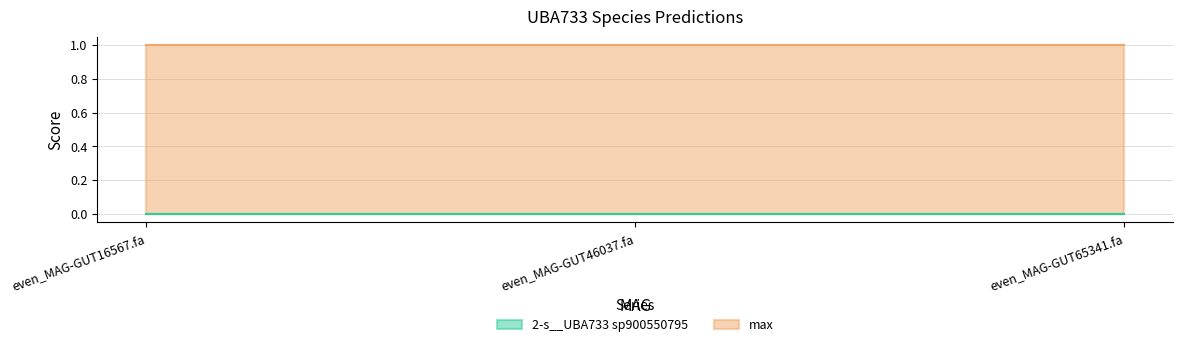

At which category does the chart reach its peak across all series?

even_MAG-GUT16567.fa